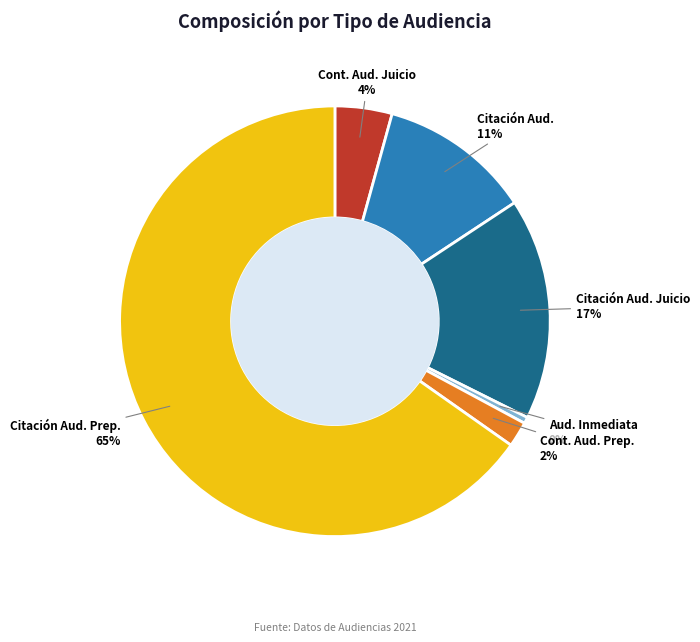

To the nearest percent, what is the average slice percentage?

17%